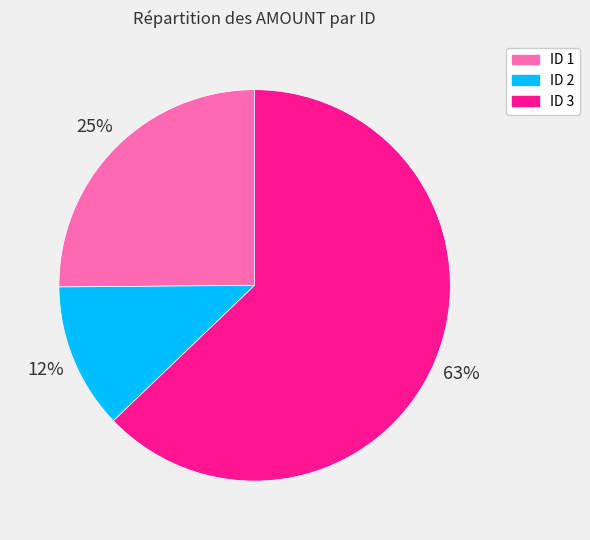

What is the ratio of the value at ID 3 to the value at ID 1?

2.5